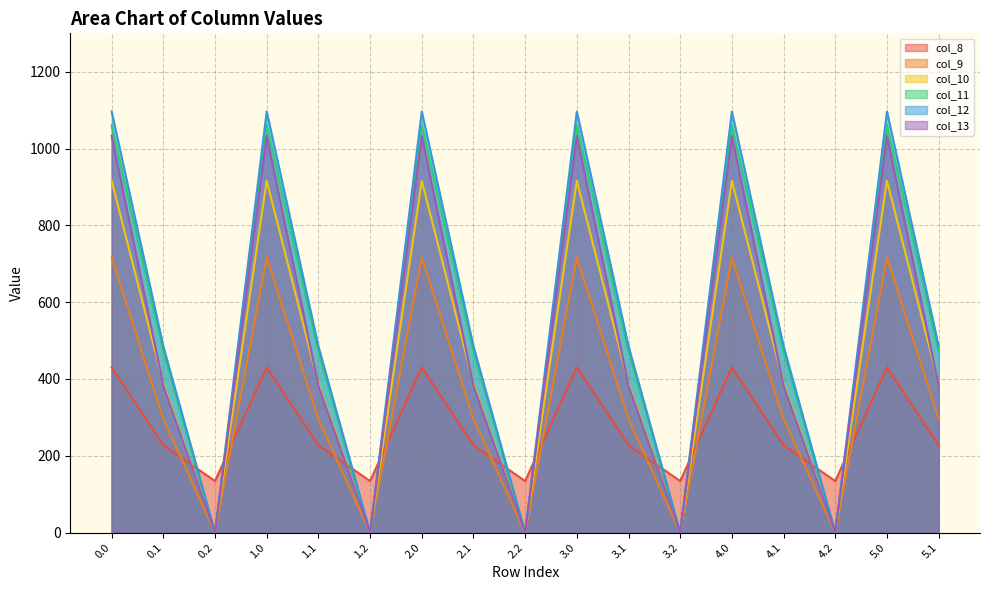

At 1.0, list the series in order from smallest to largest.

col_8, col_9, col_10, col_13, col_11, col_12